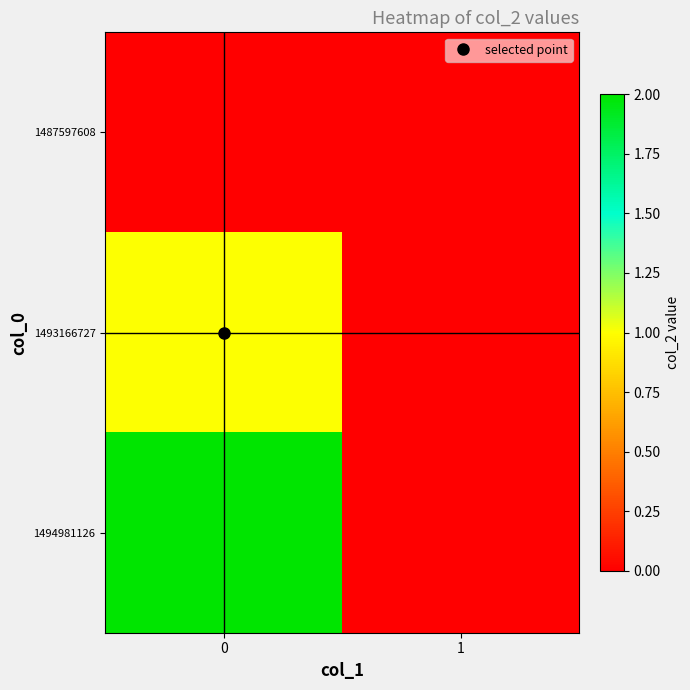

How many data points does each series have?

2